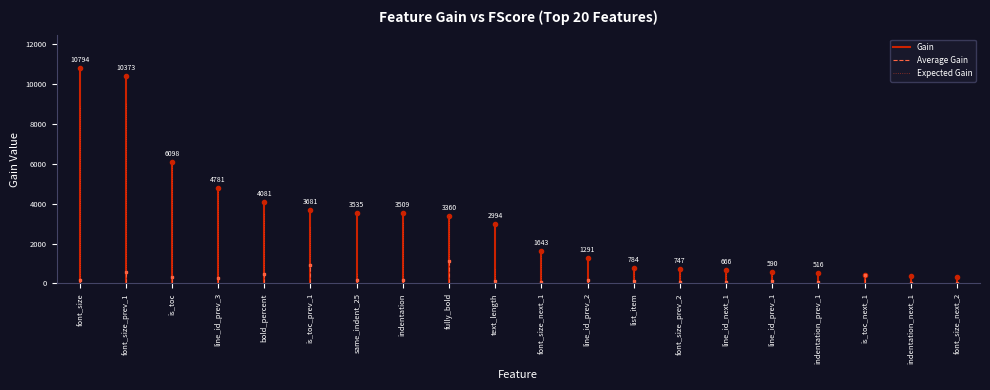

Is it true that Average Gain equals 43.7 at font_size?

False